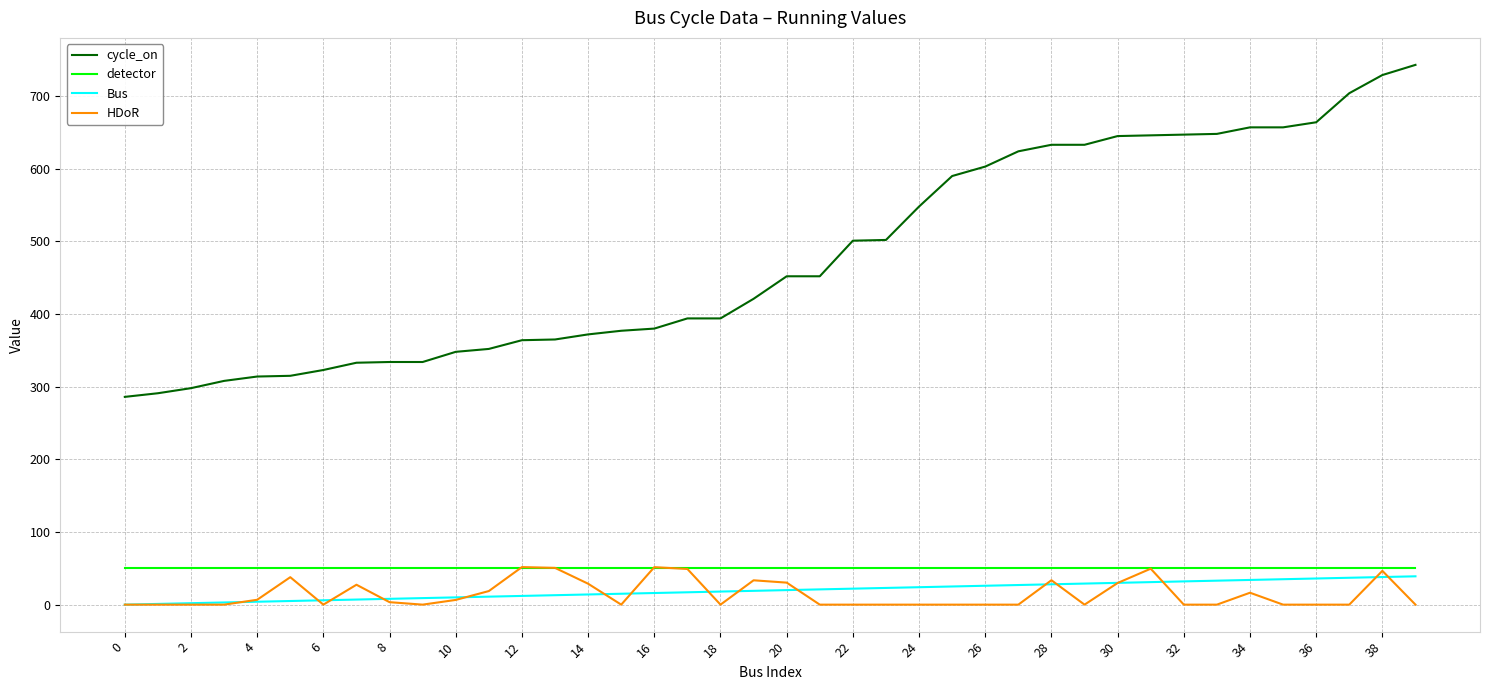

True or false: Bus and cycle_on cross at least once.

False